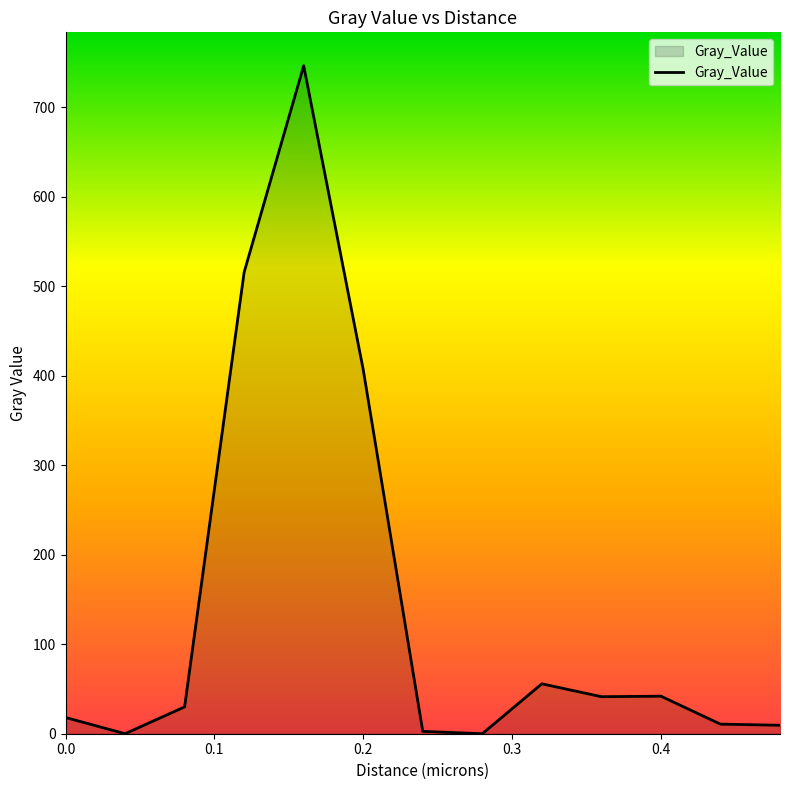

How many lines are shown in the chart?

1